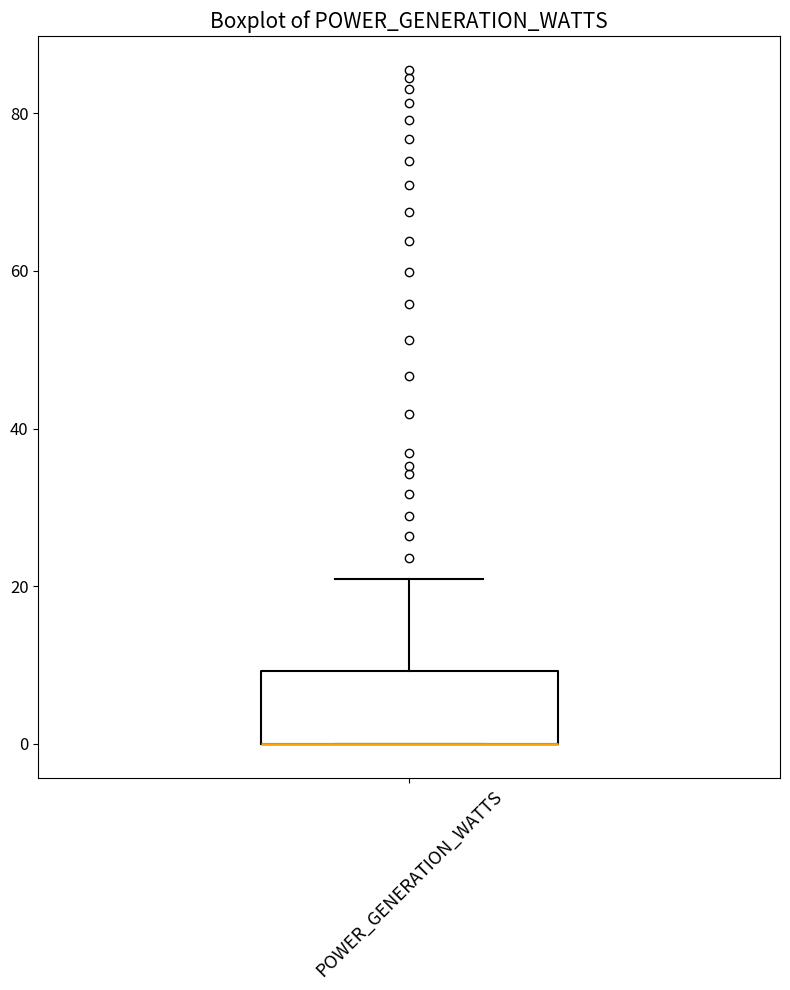

Where is the upper edge of the box for POWER_GENERATION_WATTS on the y-axis? The values are not printed on the chart, so give them approximately, as read against the axis.

10